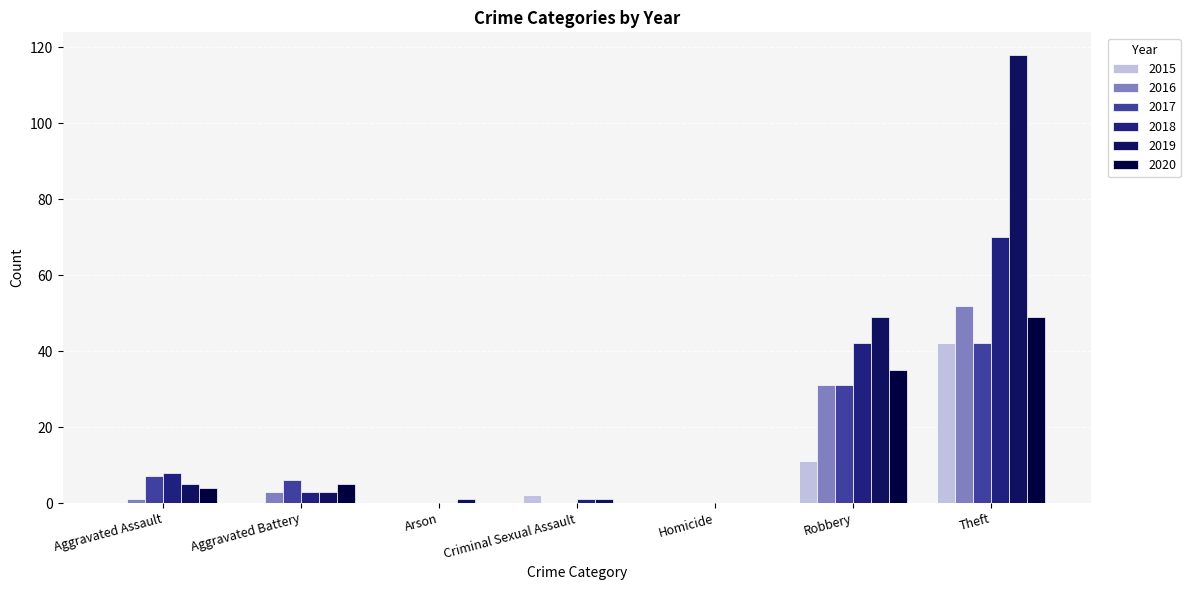

What is the sum of all 2019 values?

177